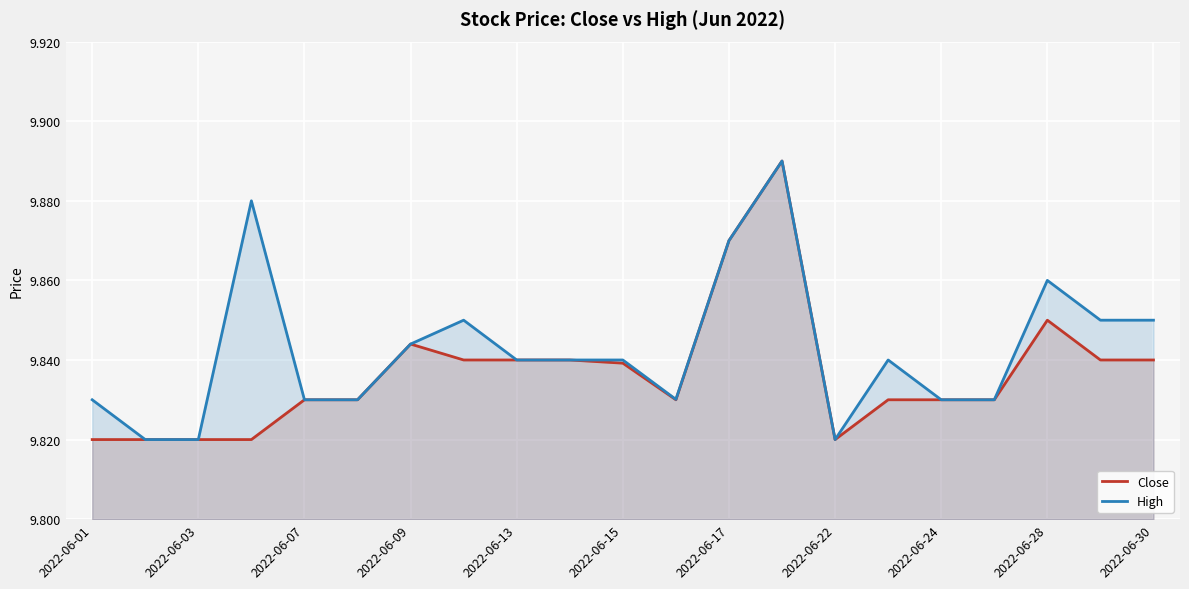

Is it true that Close equals 4.3 at 2022-06-07?

False